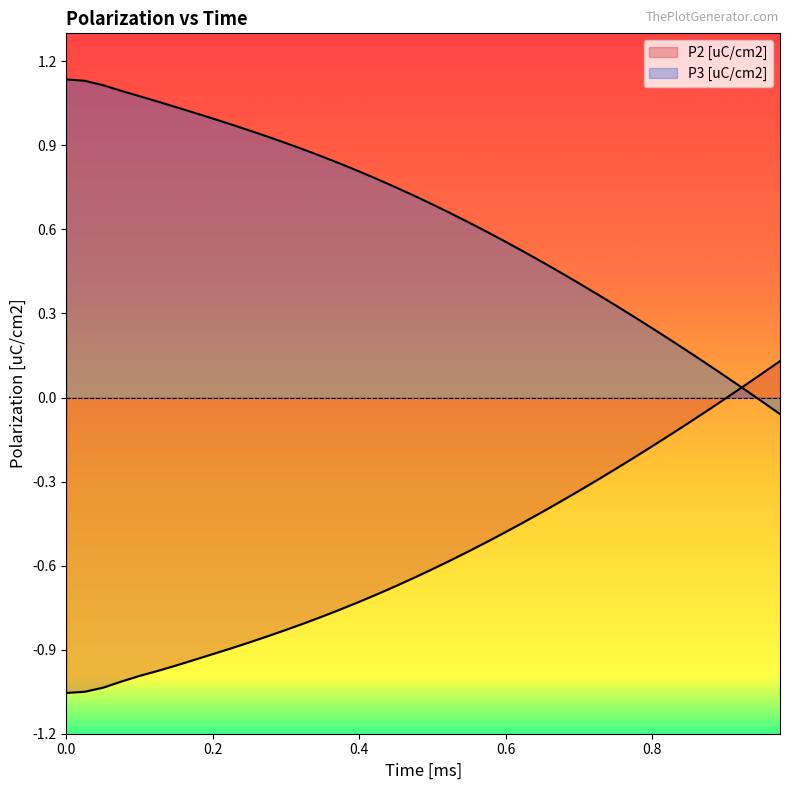

How many values in P2 [uC/cm2] are above zero?

3